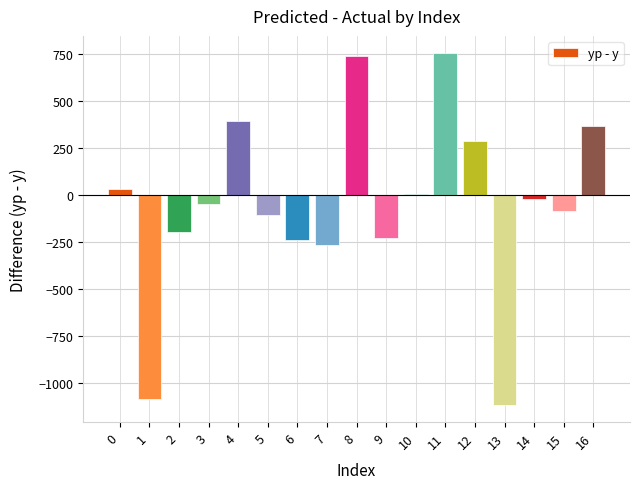

What is the change in value from 3 to 4?

+439.8